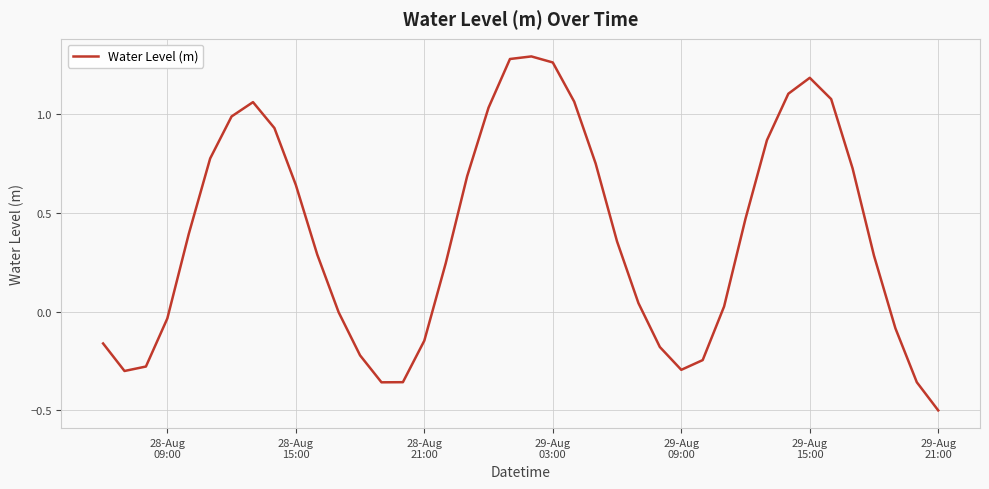

What is the minimum value shown in the chart?

-0.5